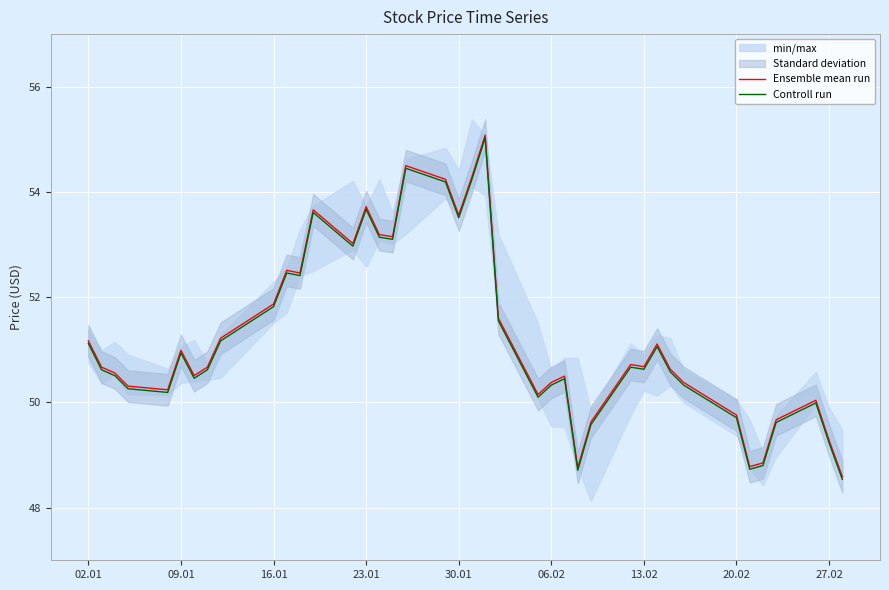

What is the lowest value of the Controll run series?

48.5